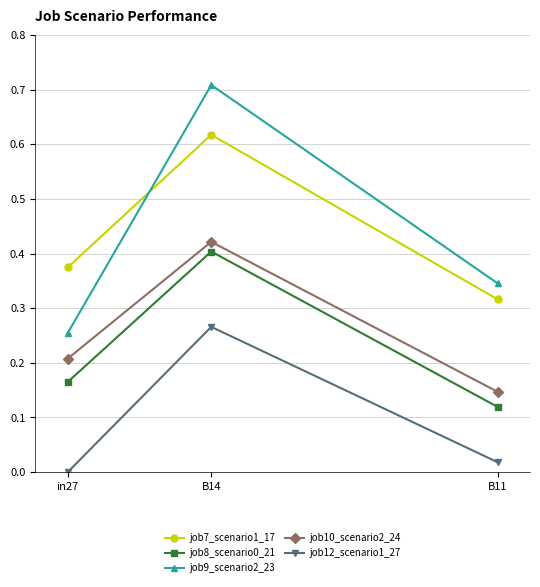

What is the total value across all series at B11?

0.9